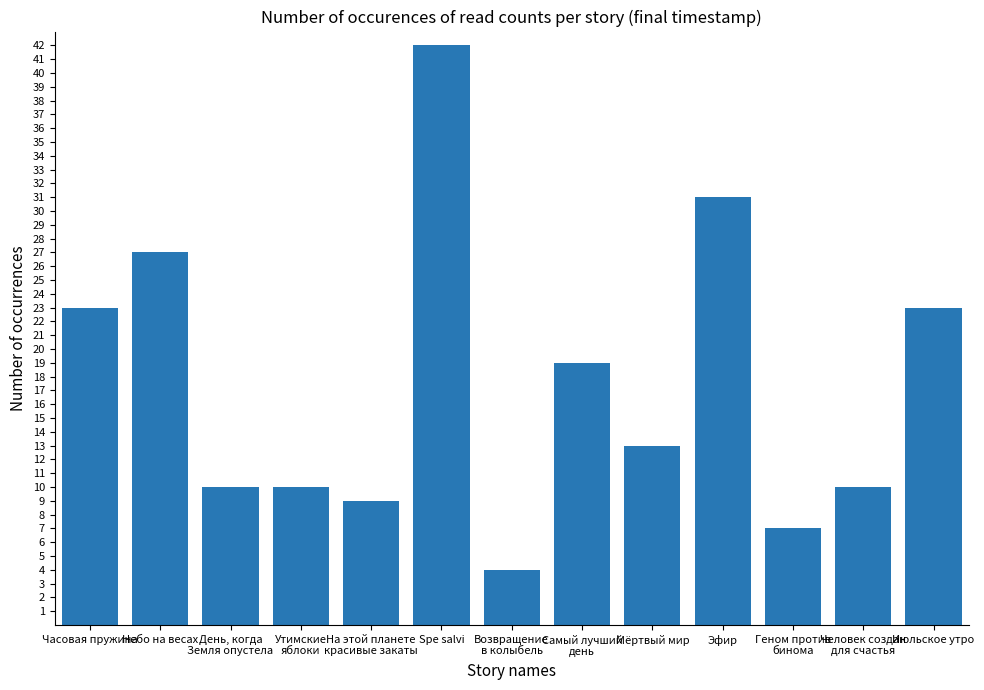

What is the difference between the maximum and minimum values?

38